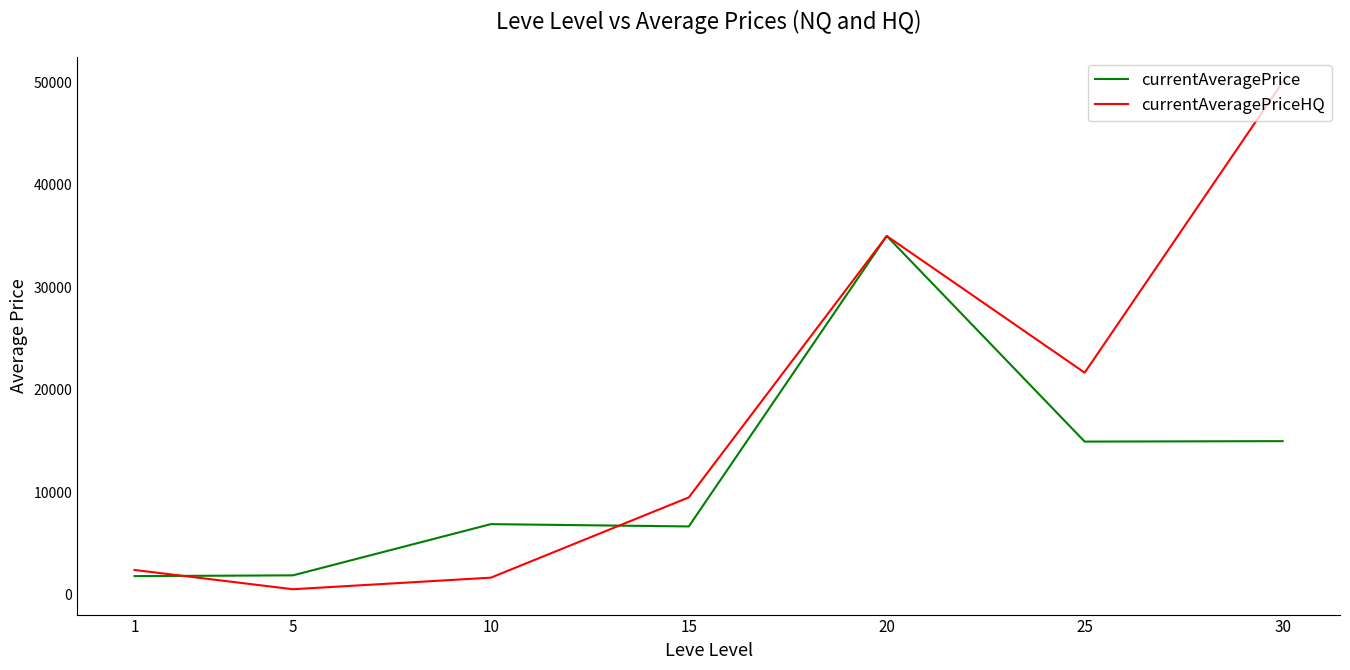

List the series in order of their peak value, lowest first.

currentAveragePrice, currentAveragePriceHQ